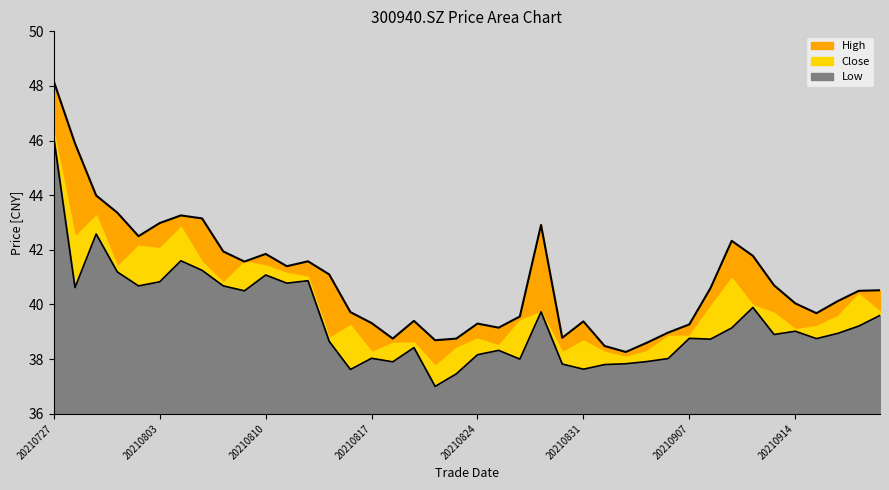

Is it true that low equals 38.8 at 20210915?

True